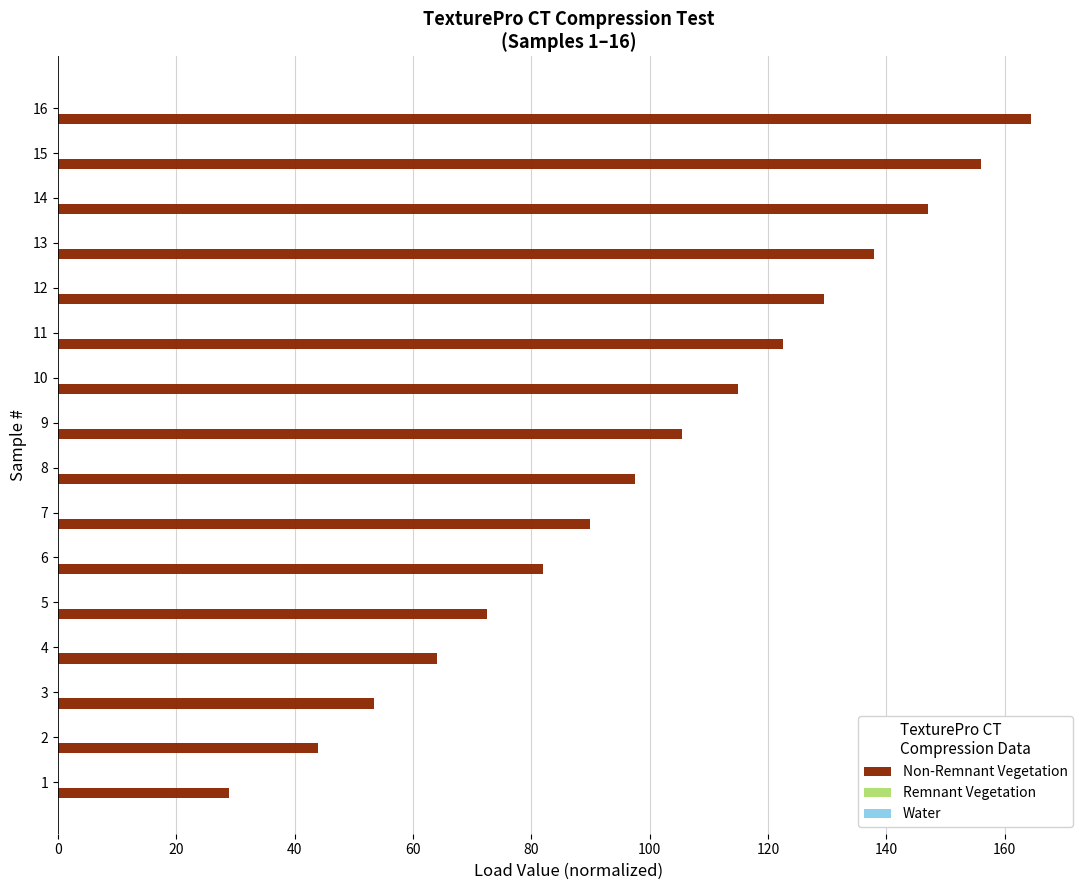

At which category does the chart reach its peak across all series?

16